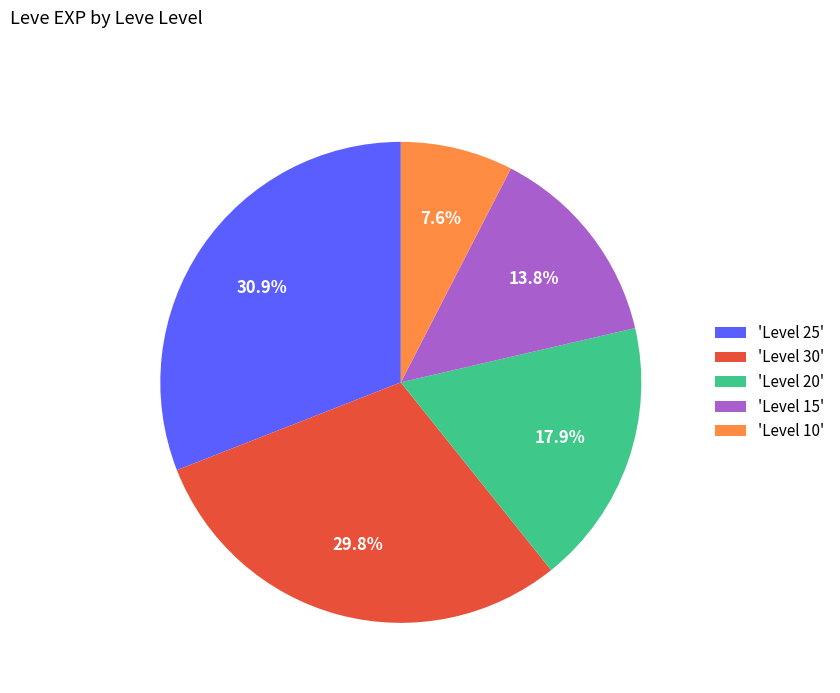

Rank the categories by value from lowest to highest.

'Level 10', 'Level 15', 'Level 20', 'Level 30', 'Level 25'